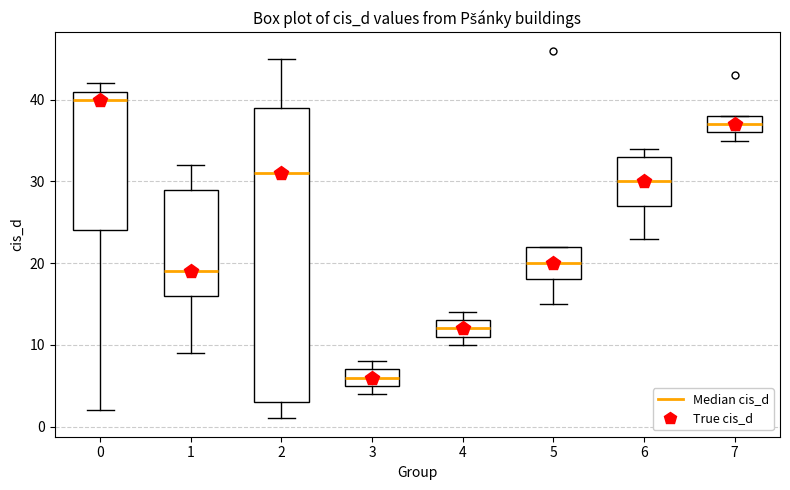

Where does the median line of the box at x = 4 sit on the y-axis? The values are not printed on the chart, so give them approximately, as read against the axis.

12